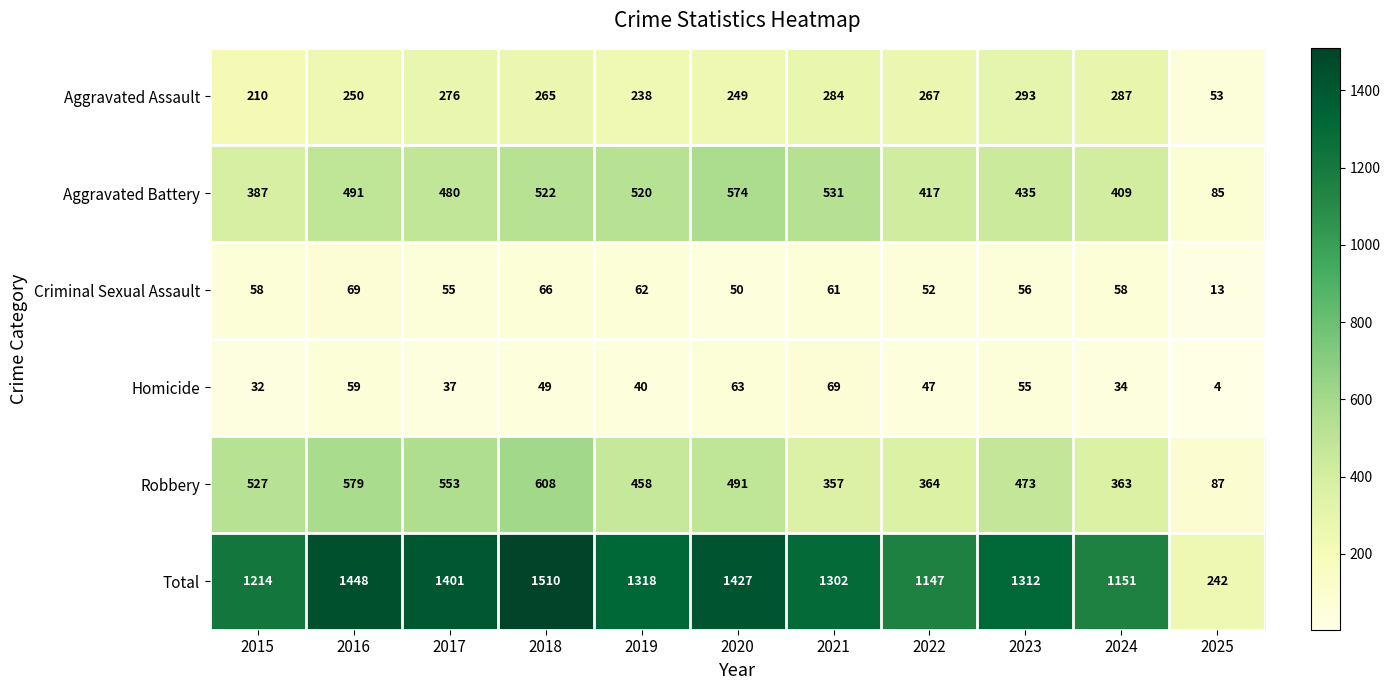

At which label does Homicide reach its minimum?

2025